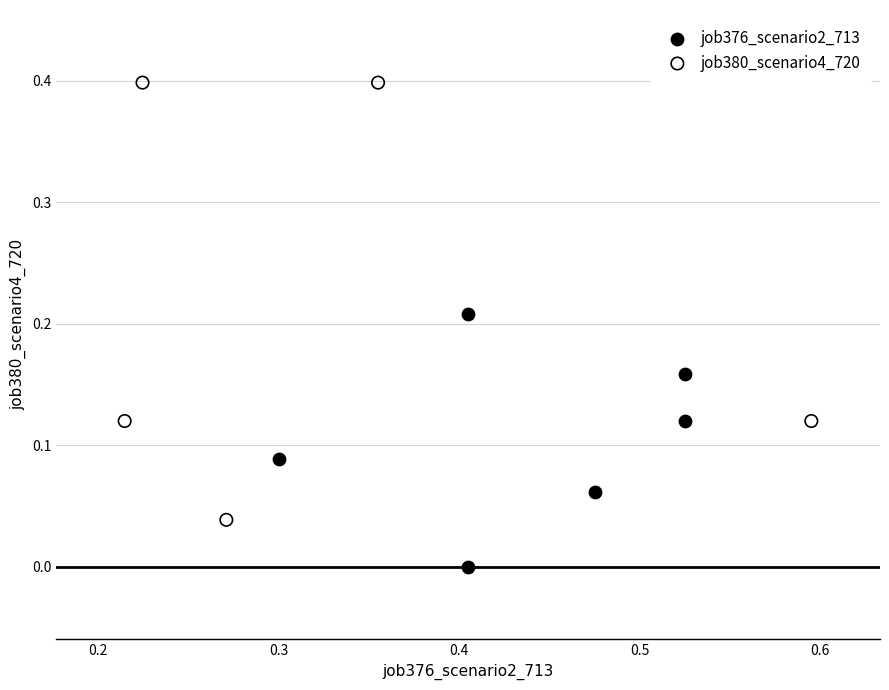

Which series has the widest spread of Y values?

job380_scenario4_720